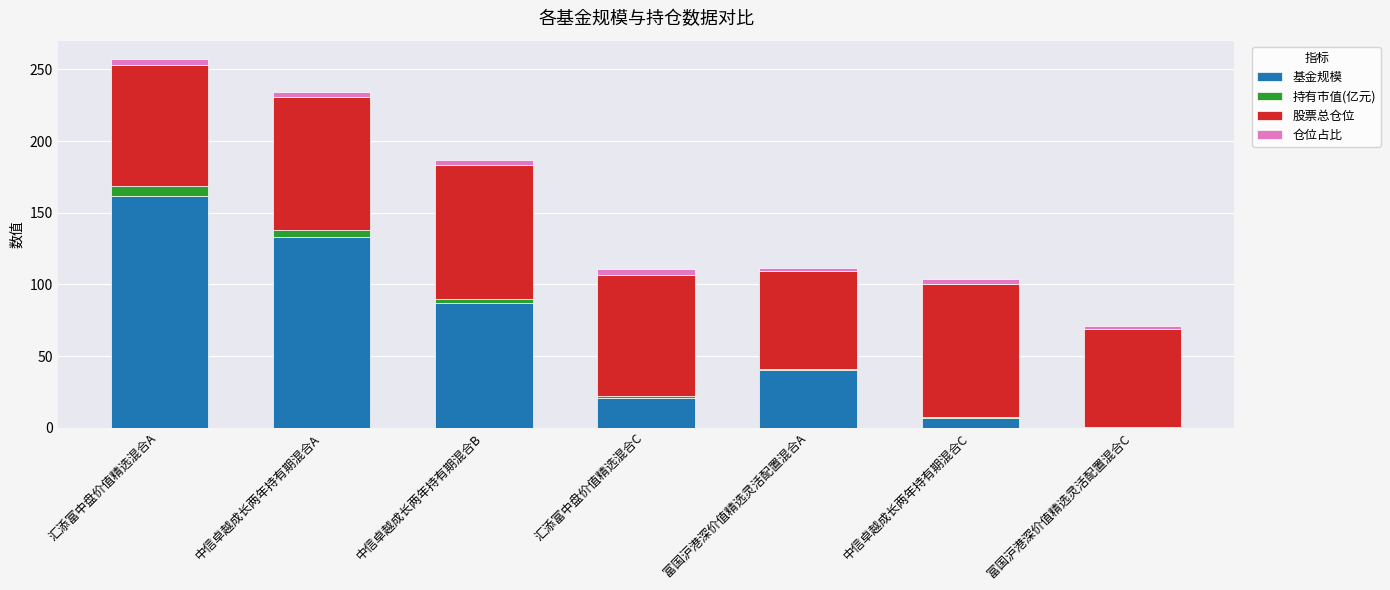

At which category is the sum across all series the highest?

汇添富中盘价值精选混合A